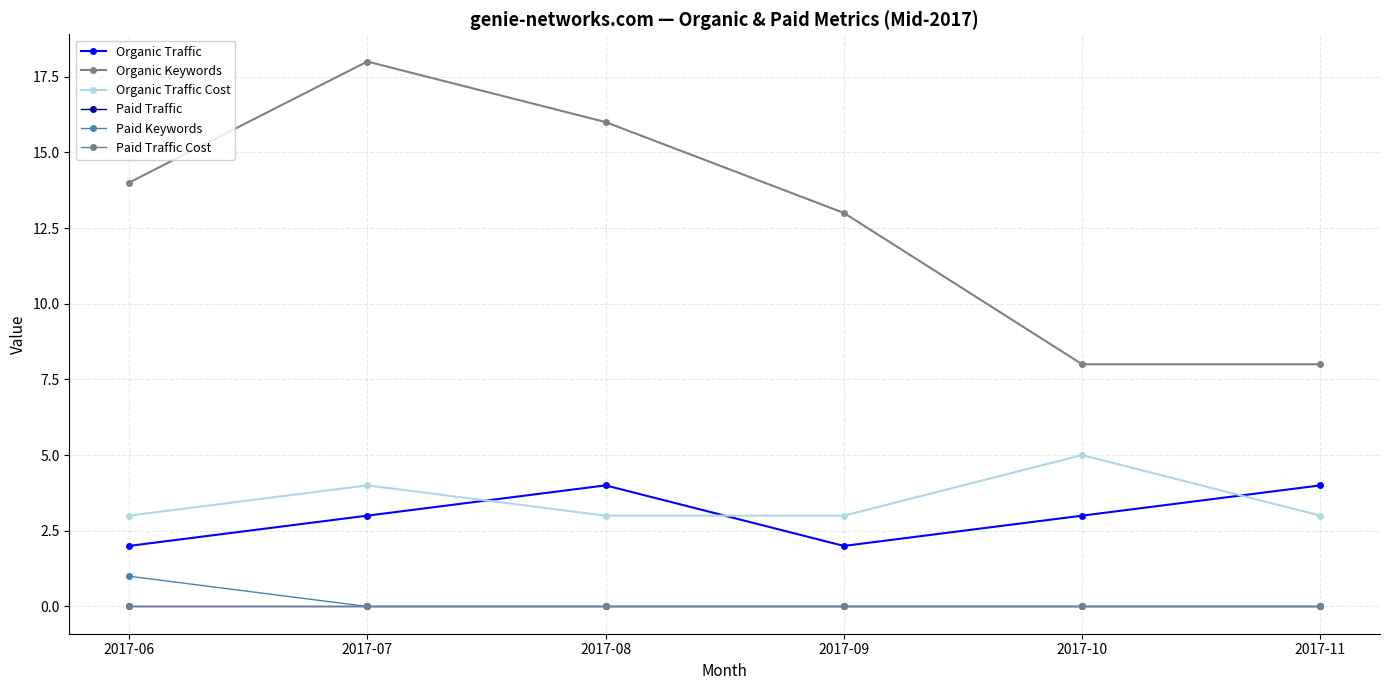

List the labels in order of Paid Traffic value, smallest first.

2017-06, 2017-07, 2017-08, 2017-09, 2017-10, 2017-11